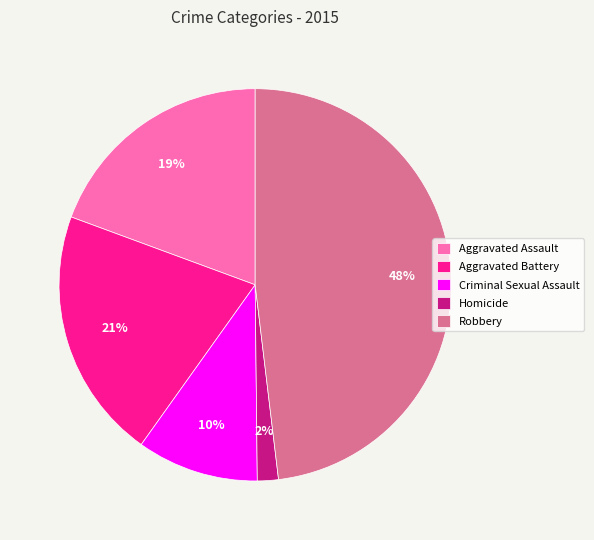

Rank the categories by value from highest to lowest.

Robbery, Aggravated Battery, Aggravated Assault, Criminal Sexual Assault, Homicide